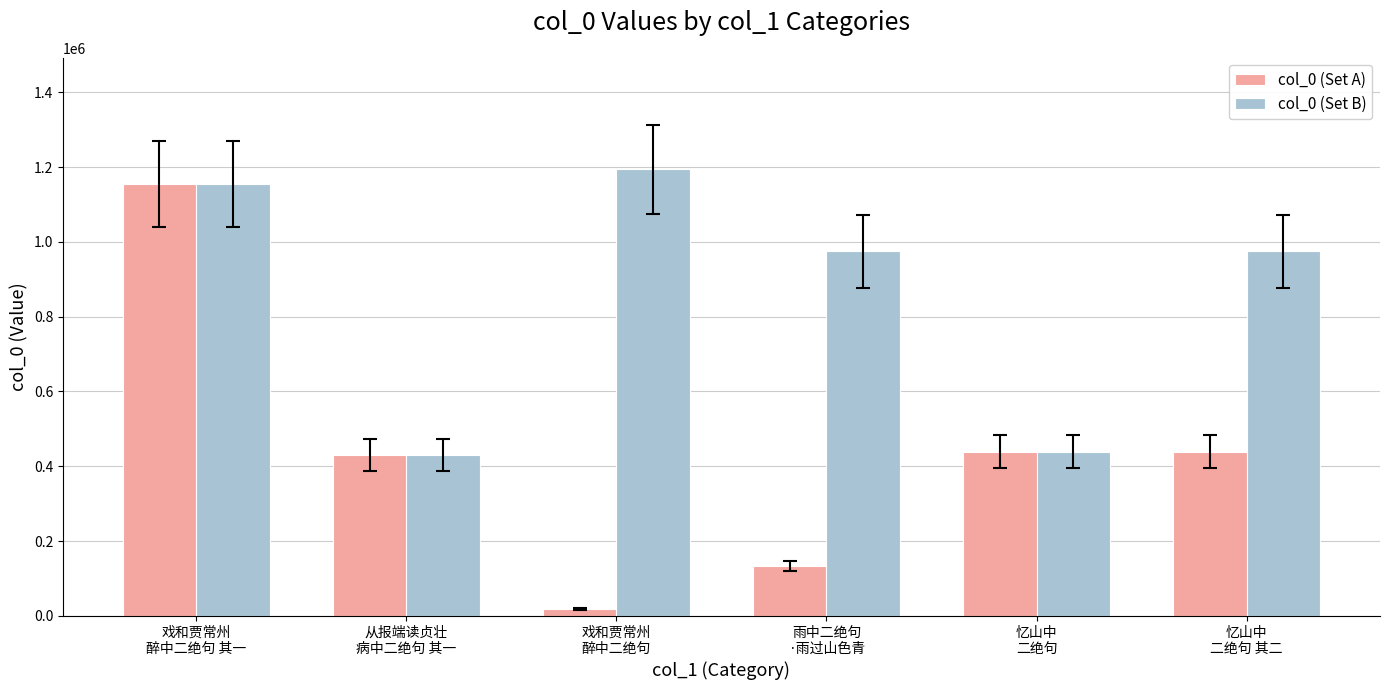

List the series in order of their overall mean, lowest first.

col_0 (Set A), col_0 (Set B)